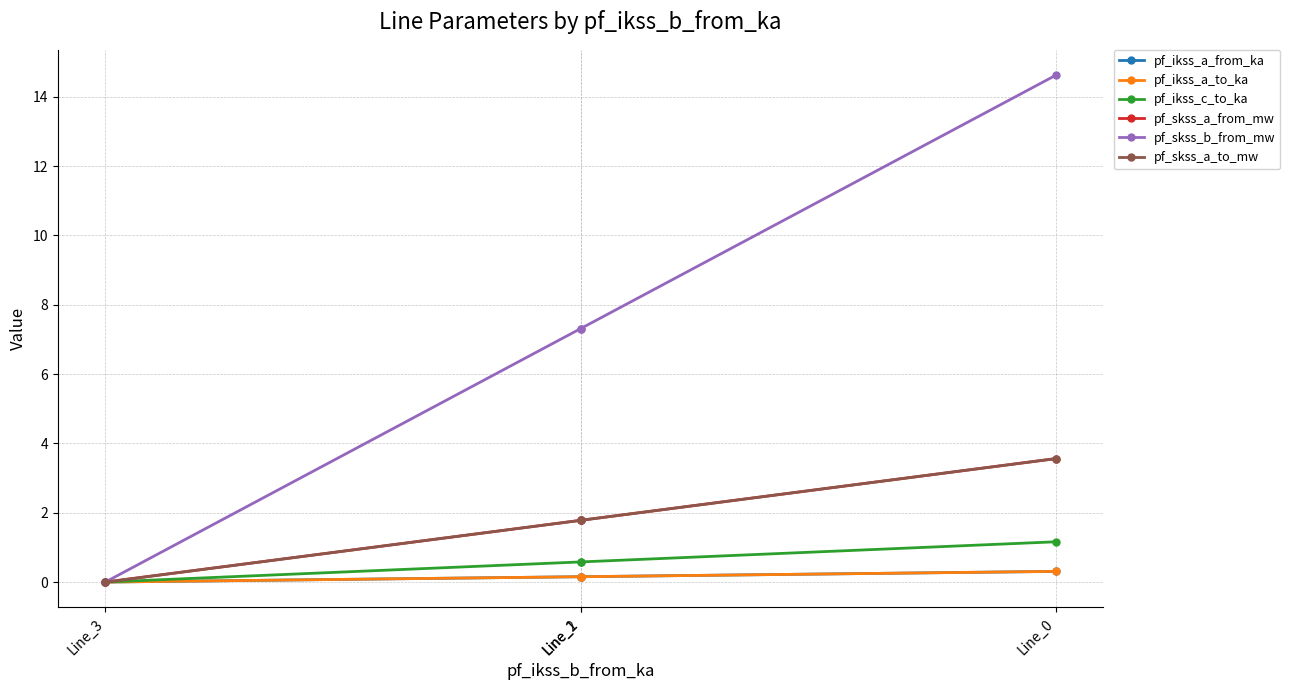

Count the number of data series in this chart.

6